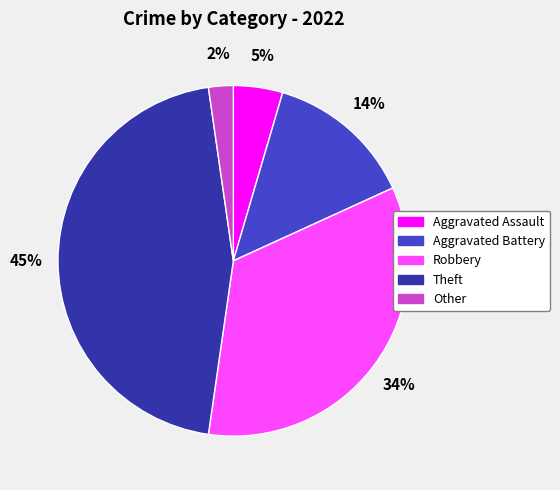

Count the number of slices in the pie.

5